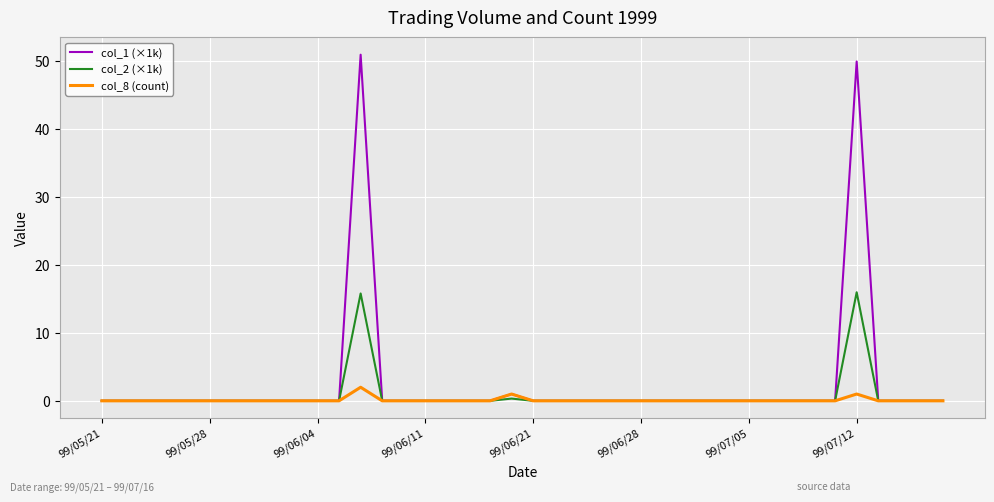

What is the highest value of the col_8 (count) series?

2.0